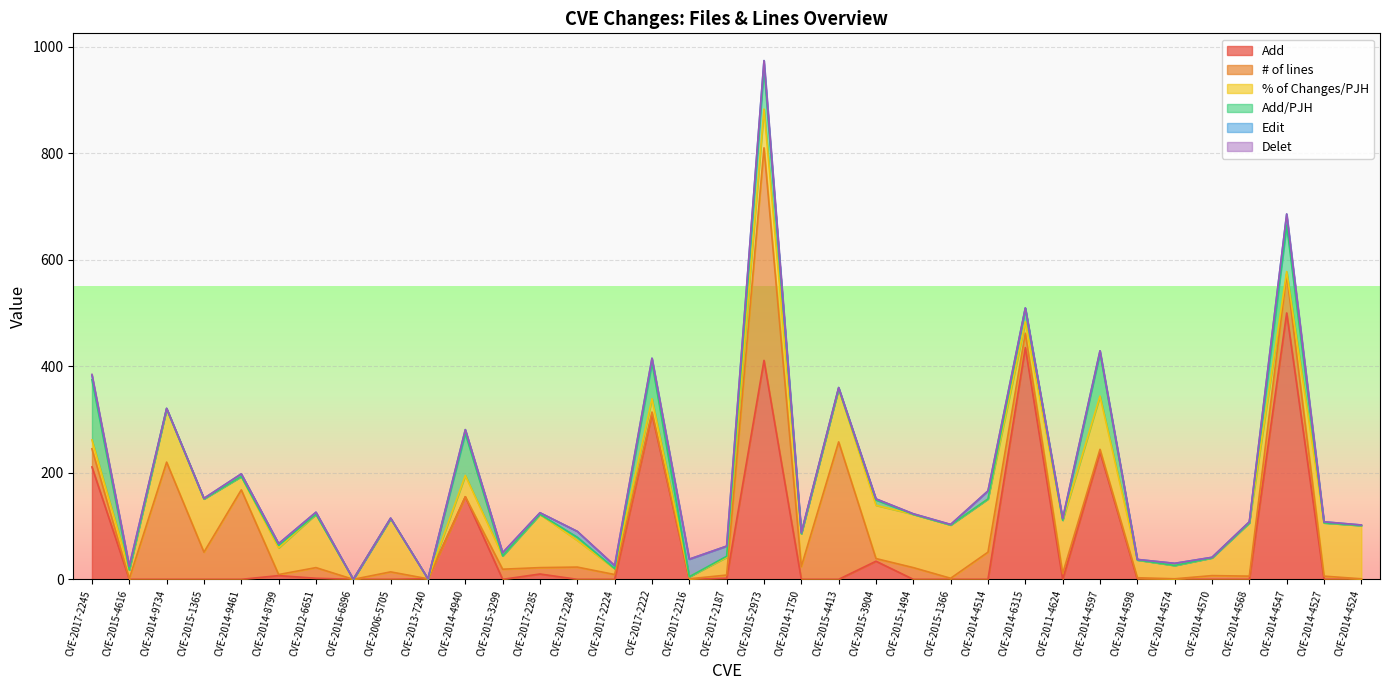

List the series in order of their peak value, lowest first.

Delet, Edit, % of Changes/PJH, Add/PJH, # of lines, Add